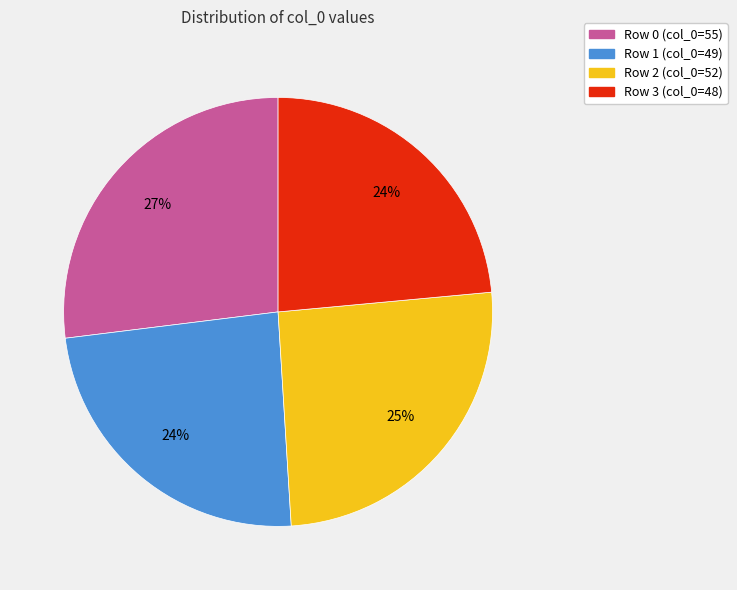

Is it true that Row 1 (col_0=49) is 34% of the pie?

False